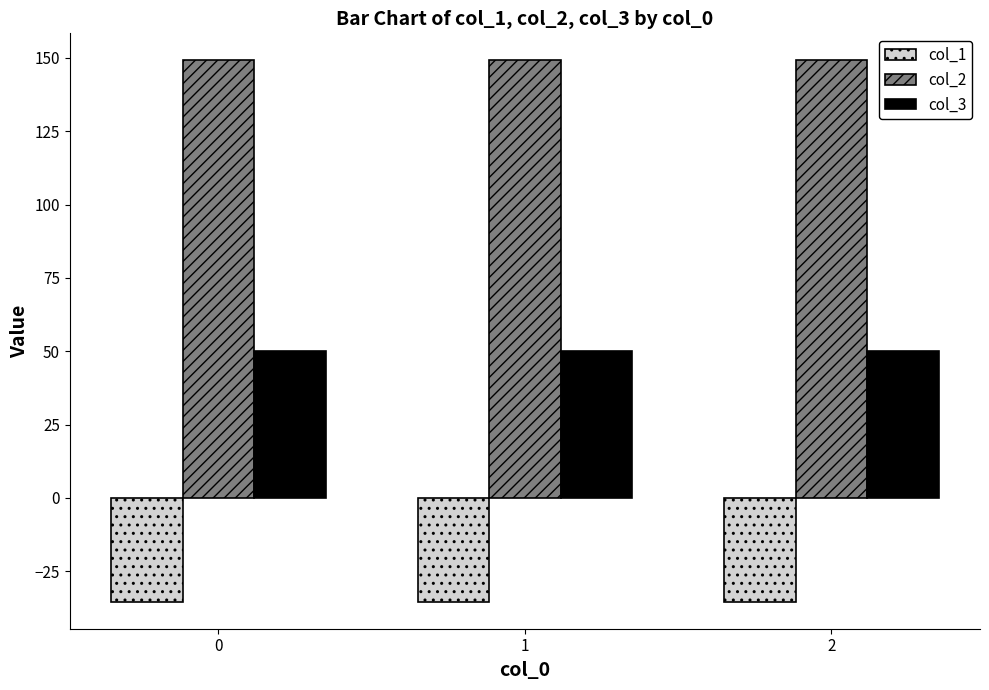

What is the difference between the highest and lowest values at 1?

184.5